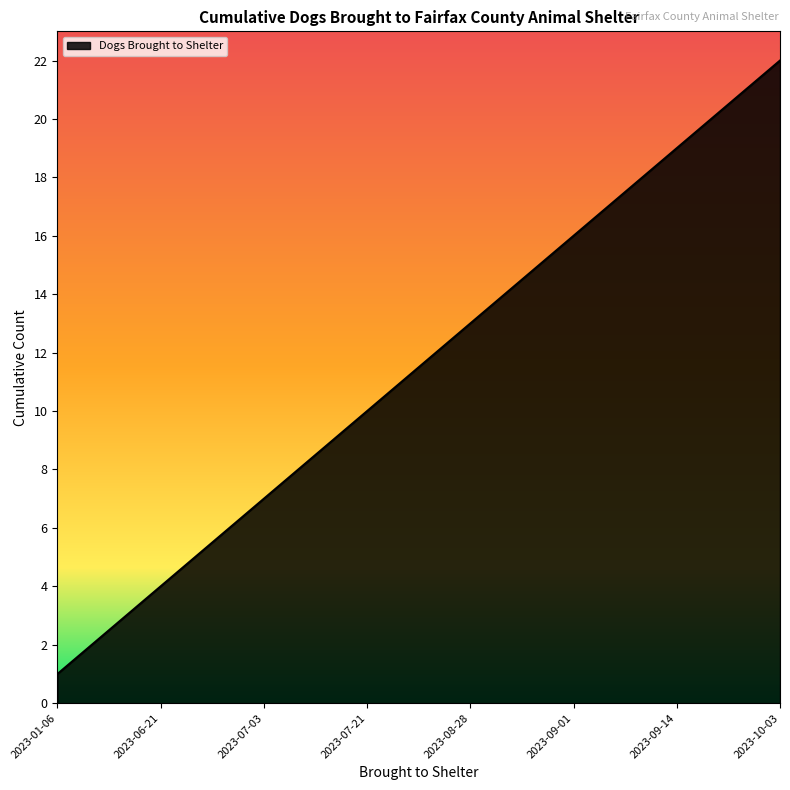

What is the difference between the maximum and minimum values?

21